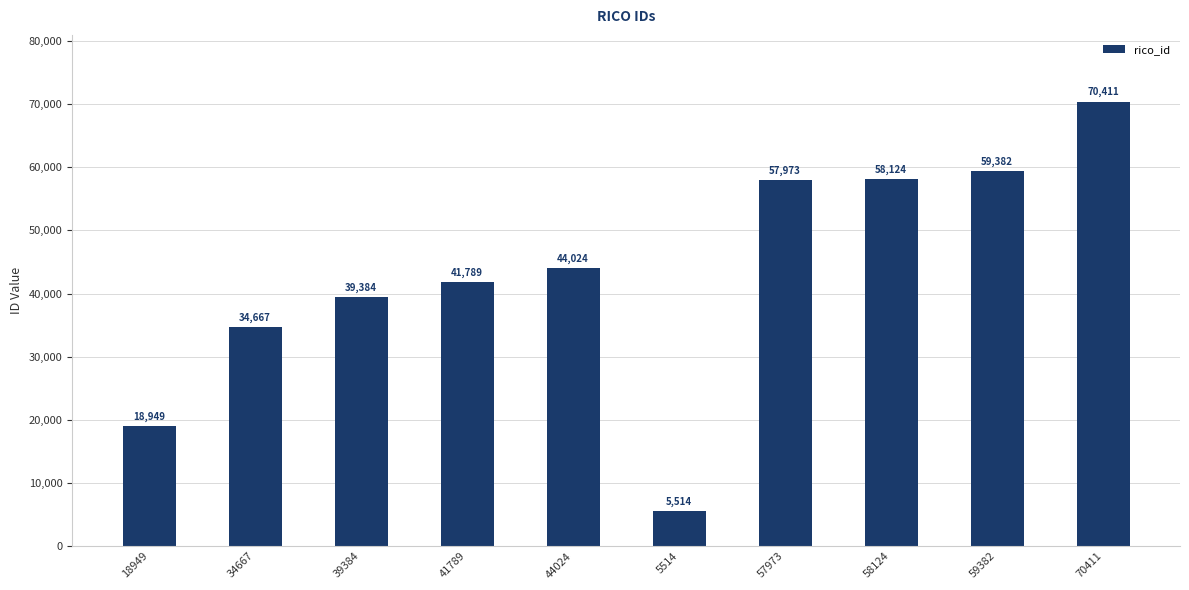

What is the maximum value shown in the chart?

70411